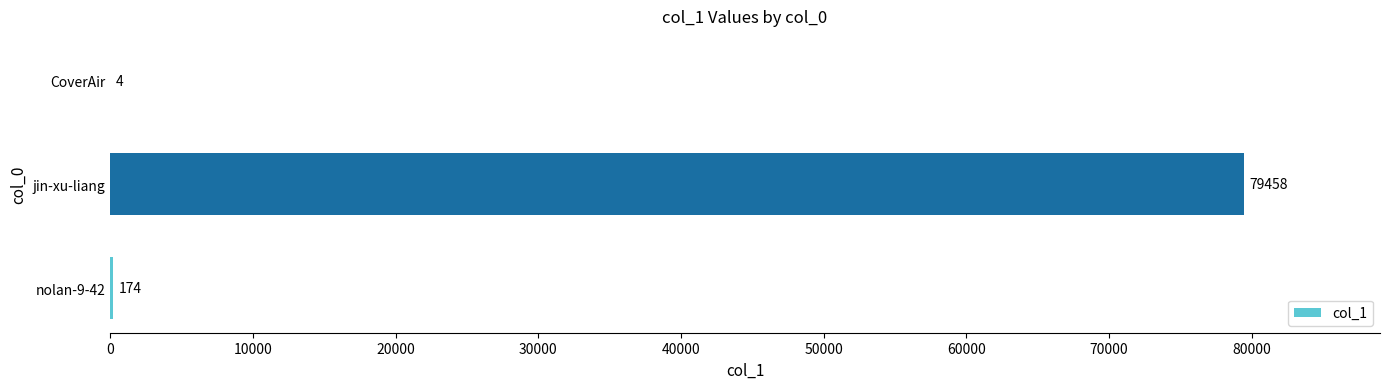

Reading bottom to top, list all the values displayed in this chart.

nolan-9-42=174	jin-xu-liang=79458	CoverAir=4